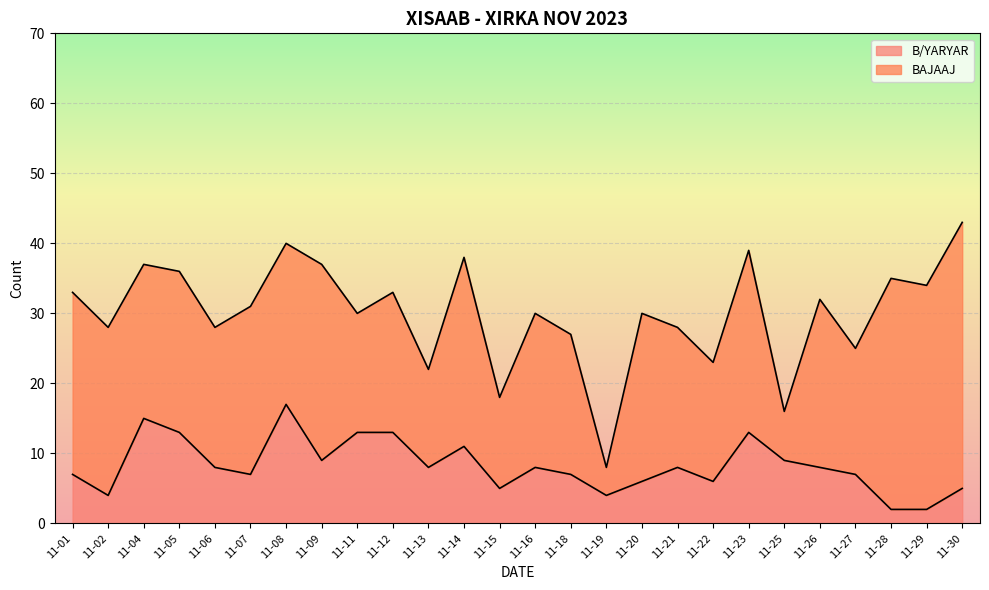

Which has a higher value, 11-01 or 11-23?

11-23